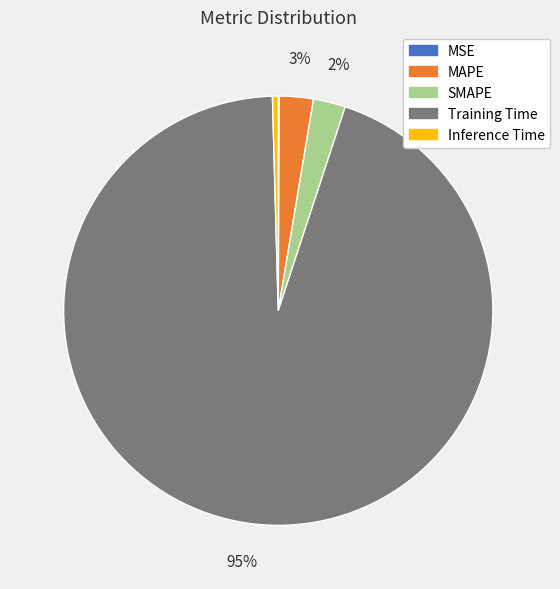

To the nearest percent, what is the combined percentage of MAPE and SMAPE?

5%